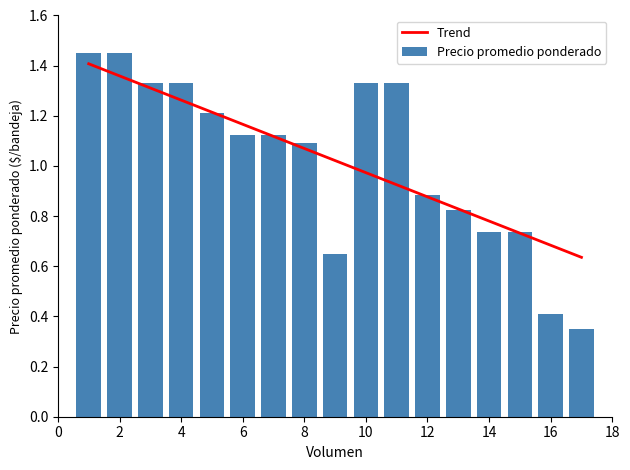

How many data points in Precio promedio ponderado are less than 1?

7